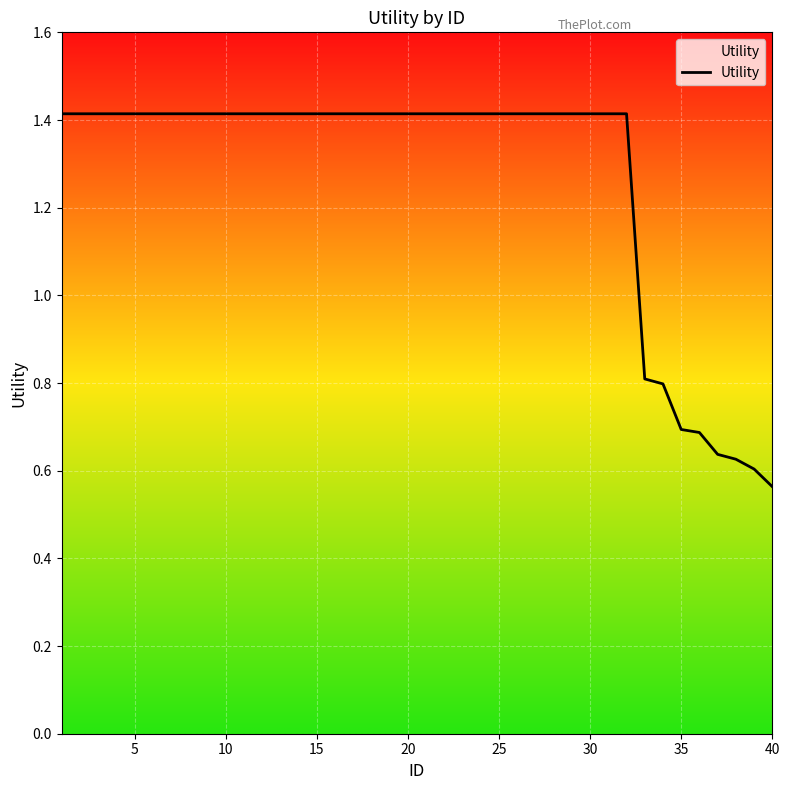

How many lines are shown in the chart?

1